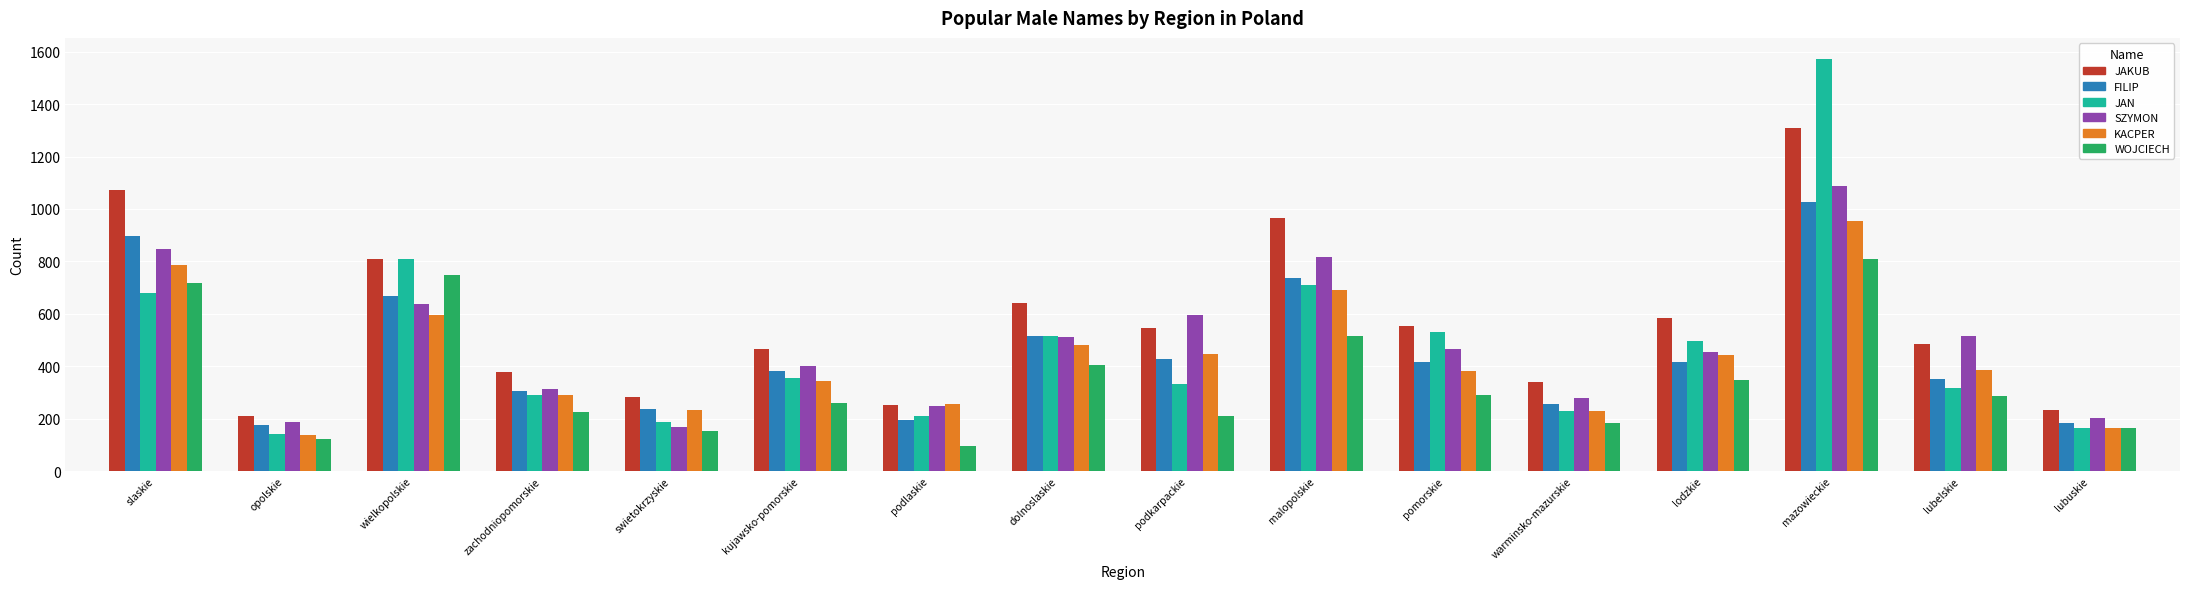

What is the sum of the JAKUB values at slaskie and dolnoslaskie?

1714